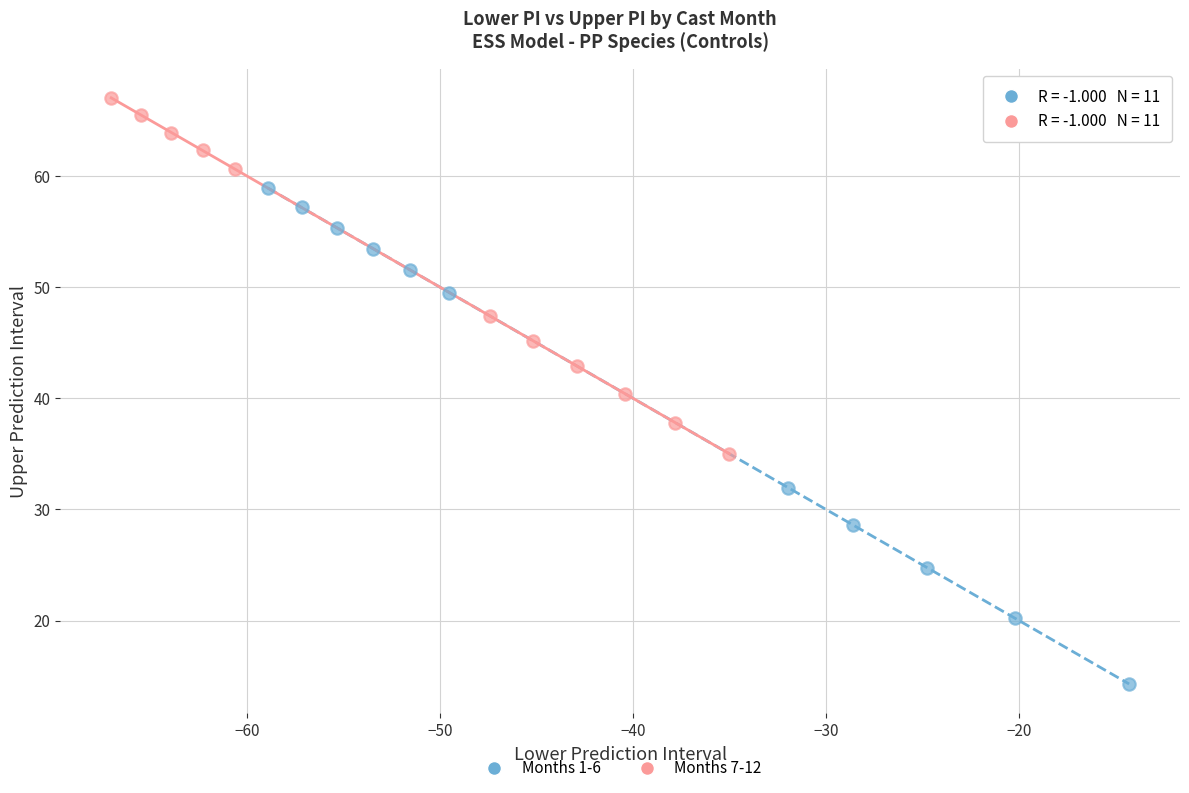

What are all the series names shown in the legend?

Months 1-6, Months 7-12